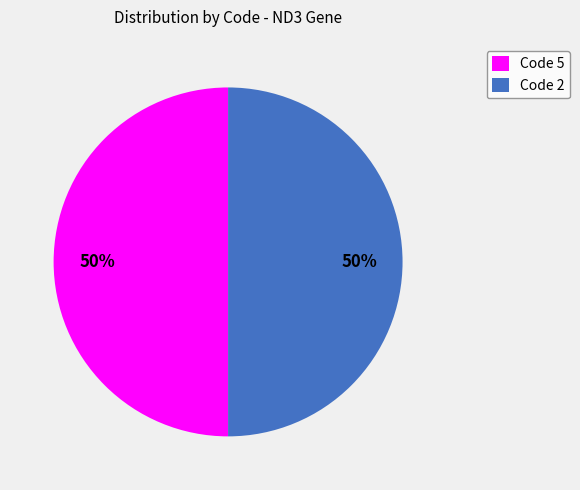

To the nearest percent, what is the average slice percentage?

50%